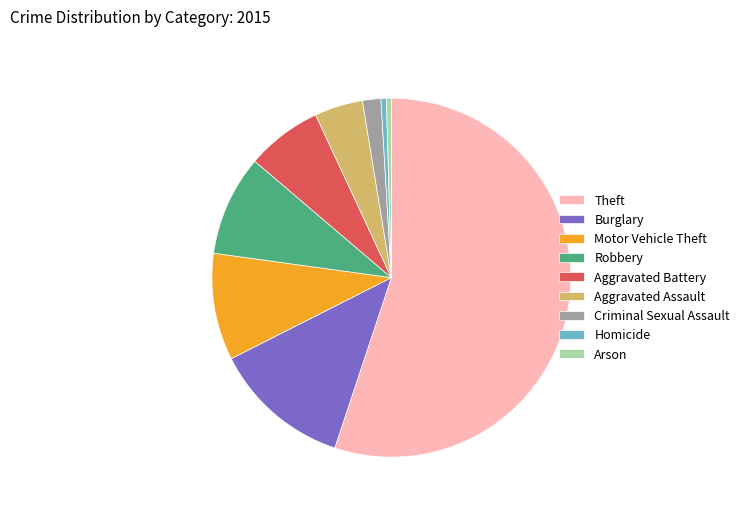

Which slice represents more than half of the pie?

Theft